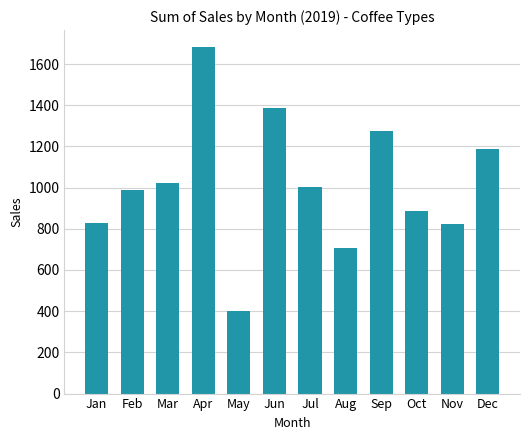

The value at Nov is 823.4. True or false?

True